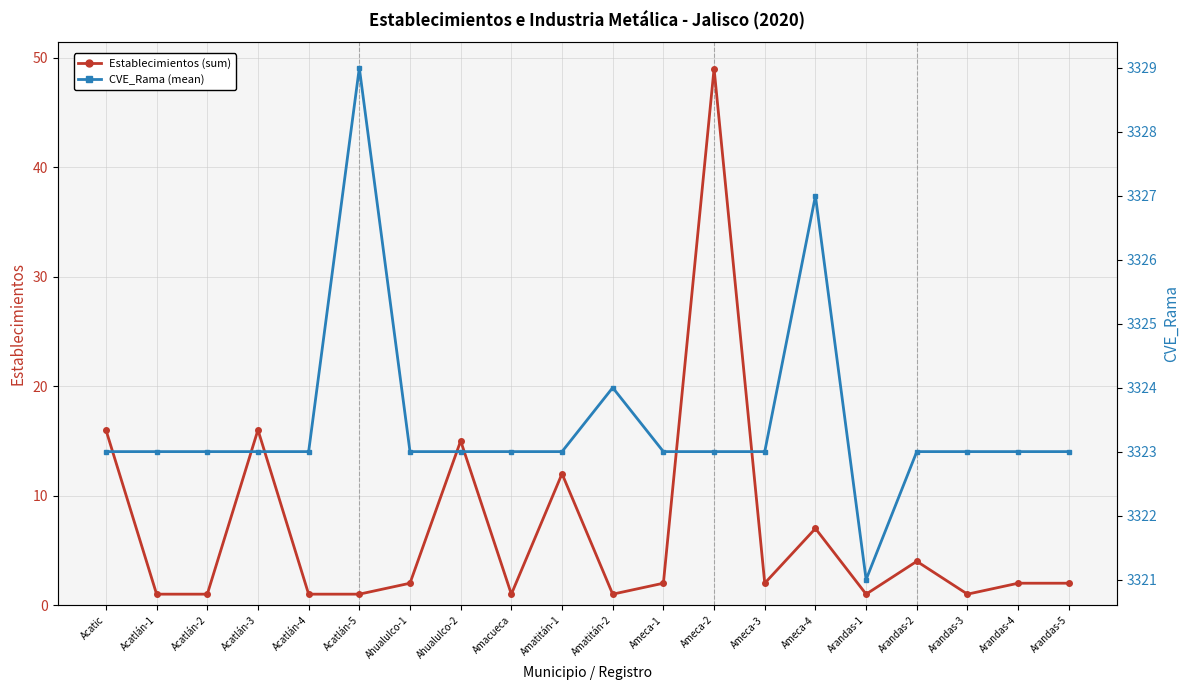

What position from the right is Acatlán-5?

15